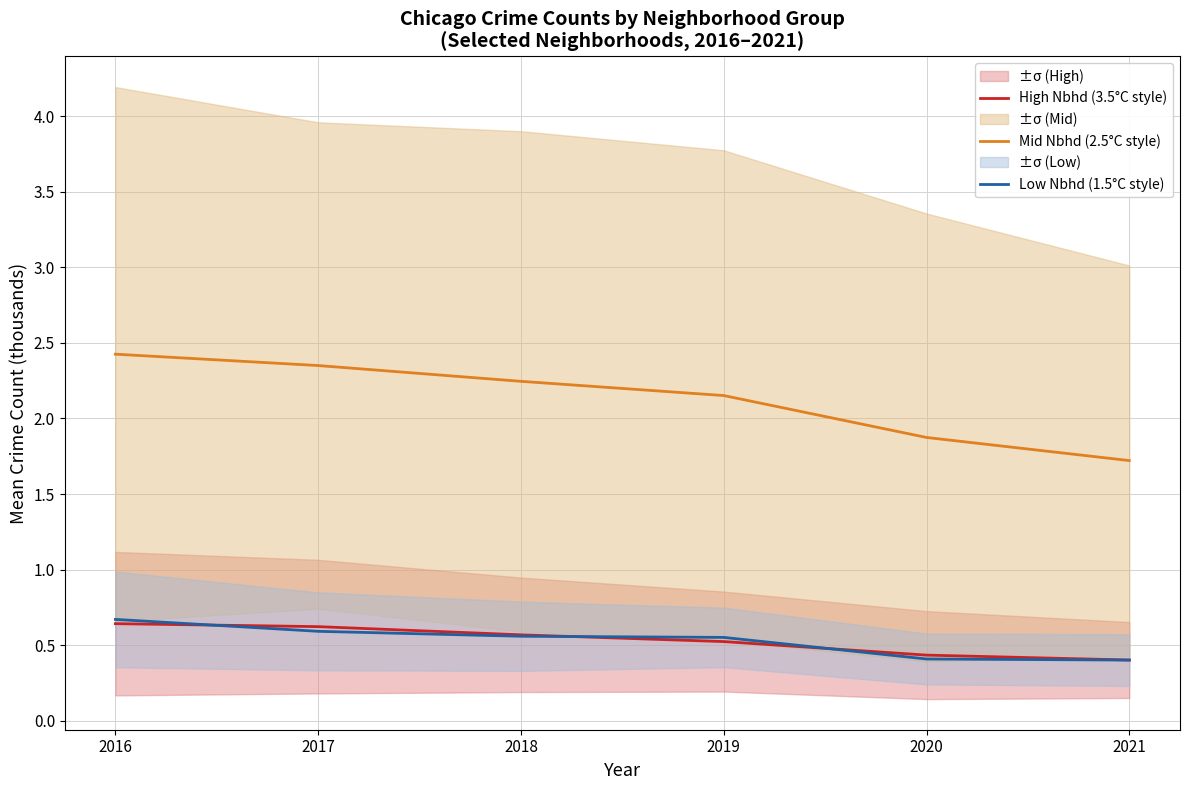

What is the greatest value displayed?

2.4